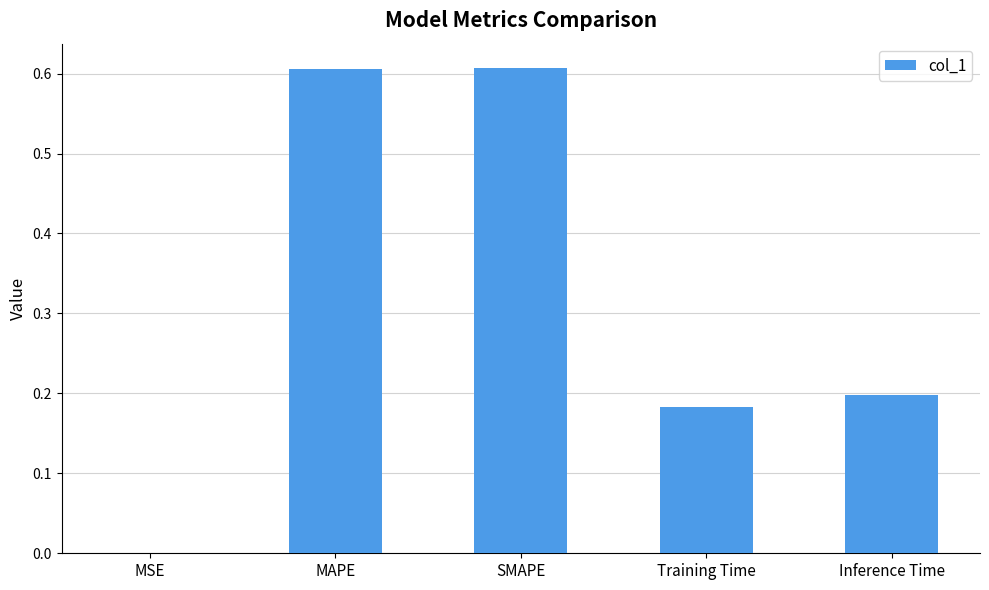

The chart shows a value of 0.9 at MAPE. True or false?

False